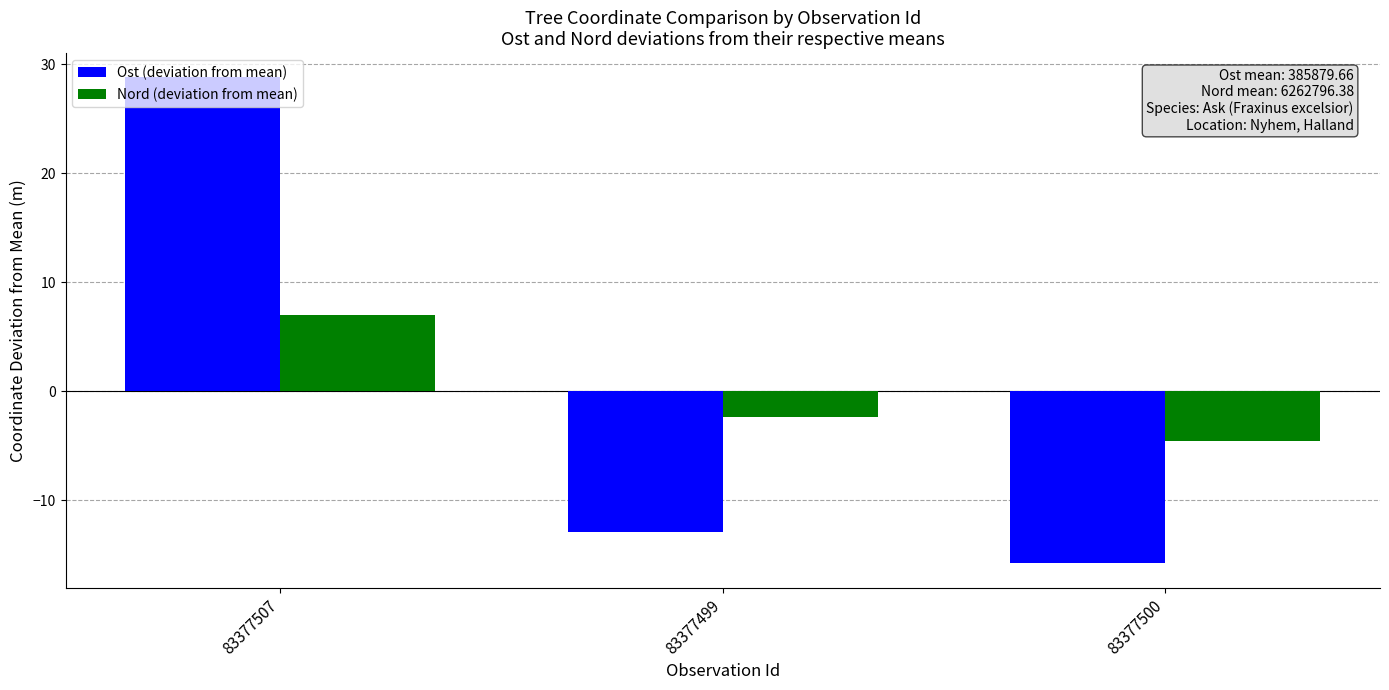

What is the difference between the highest and lowest values at 83377500?

11.3